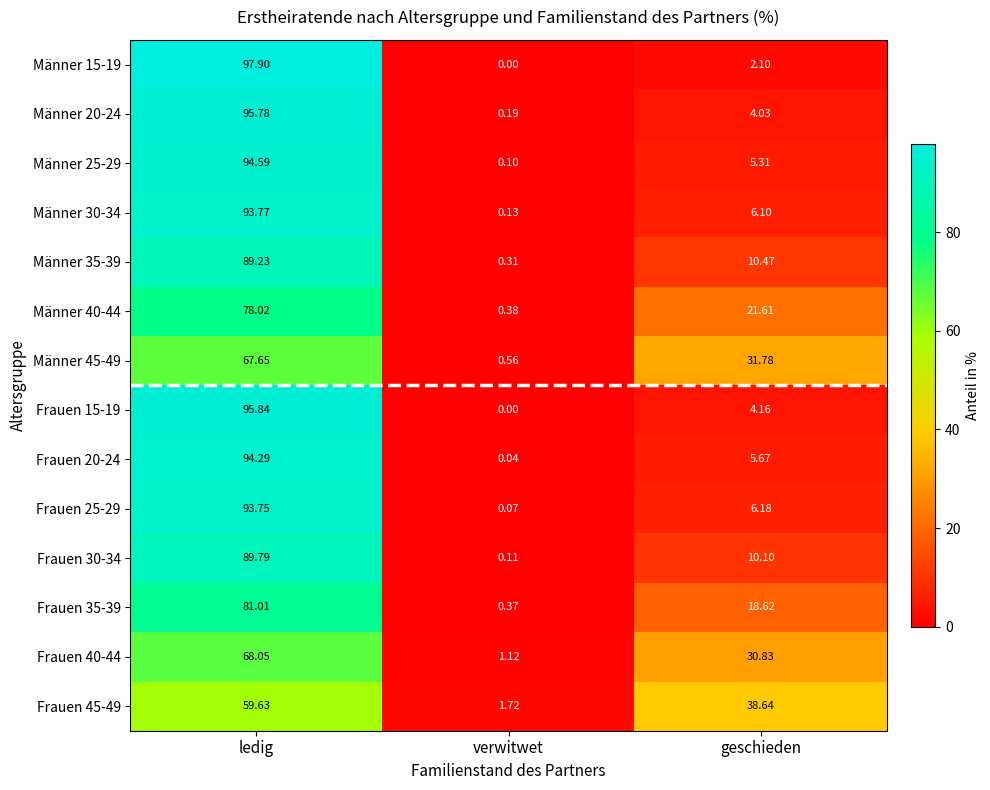

What is the total value across all series at verwitwet?

5.1